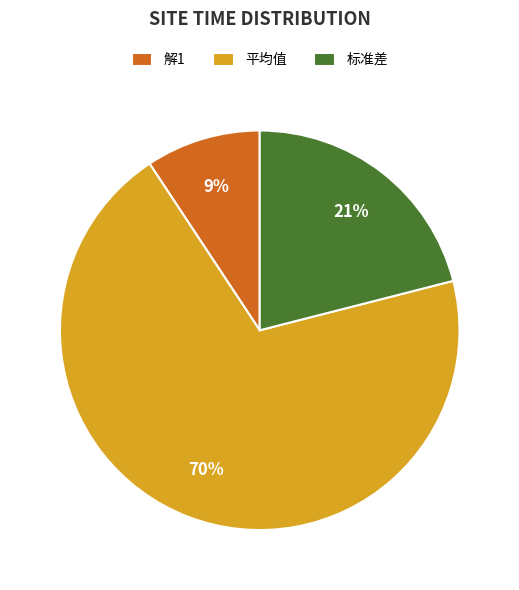

The 解1 slice represents 9% of the pie. True or false?

True